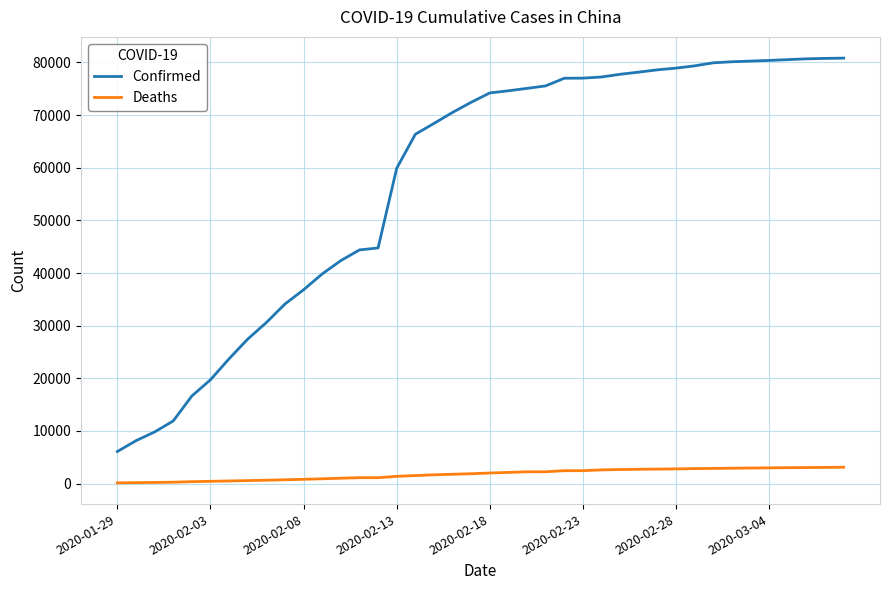

Which series has the largest range (max minus min)?

Confirmed